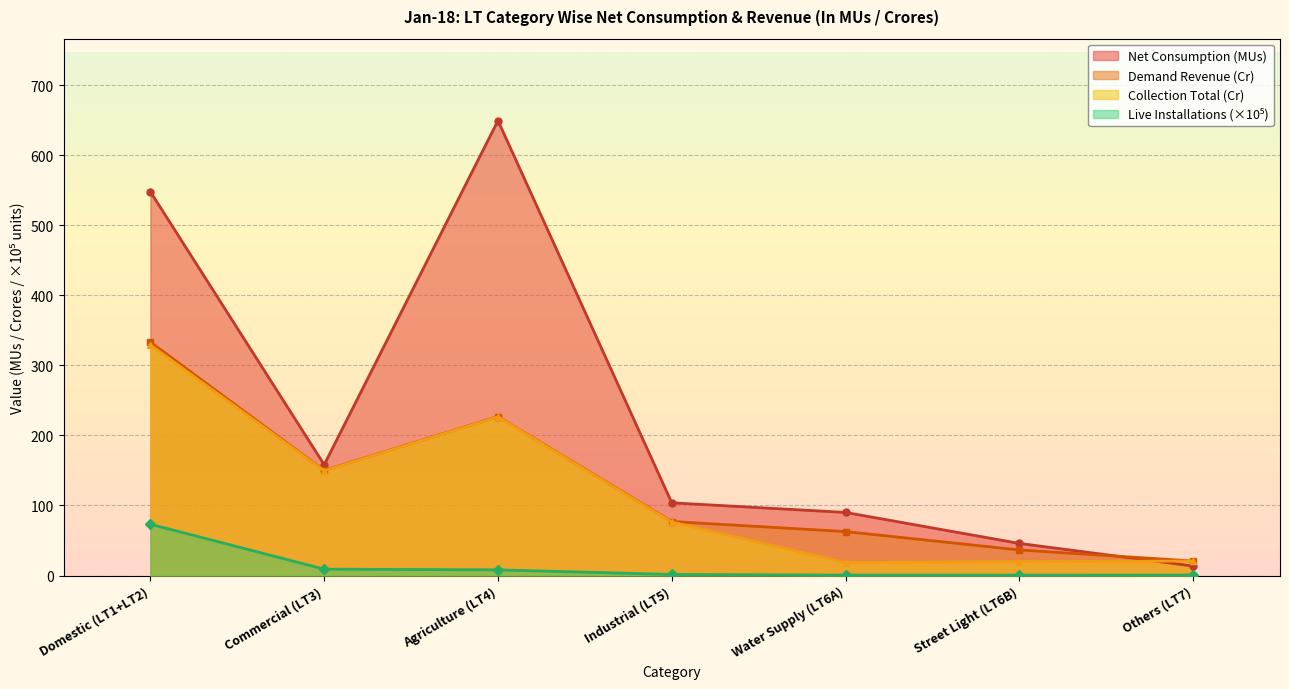

Where is the first local minimum for Net Consumption (MUs)?

Commercial (LT3)